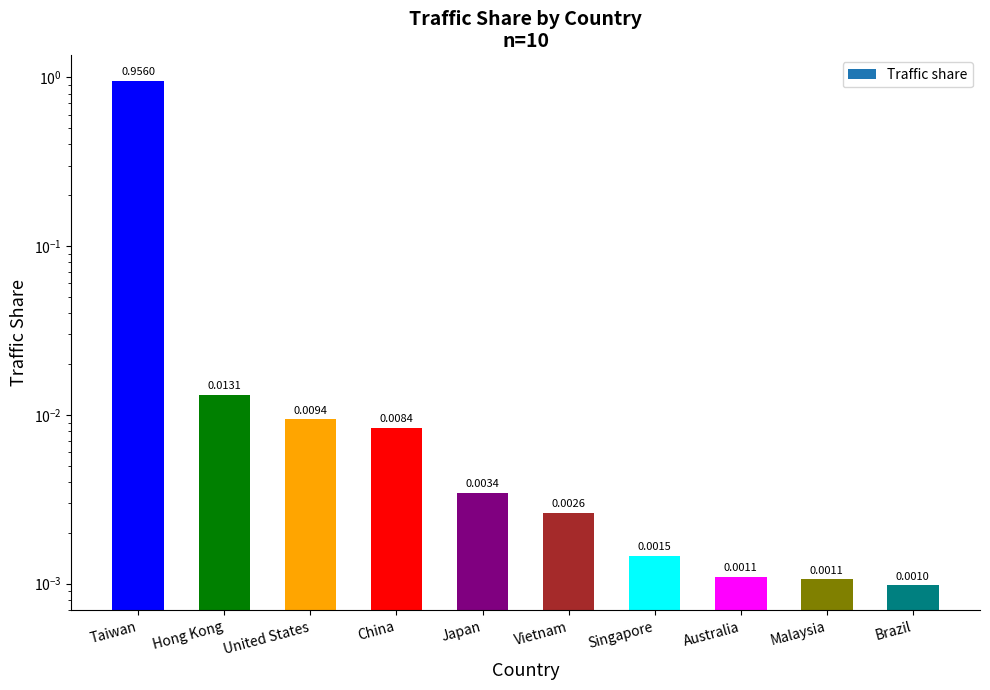

Count the number of categories in the chart.

10